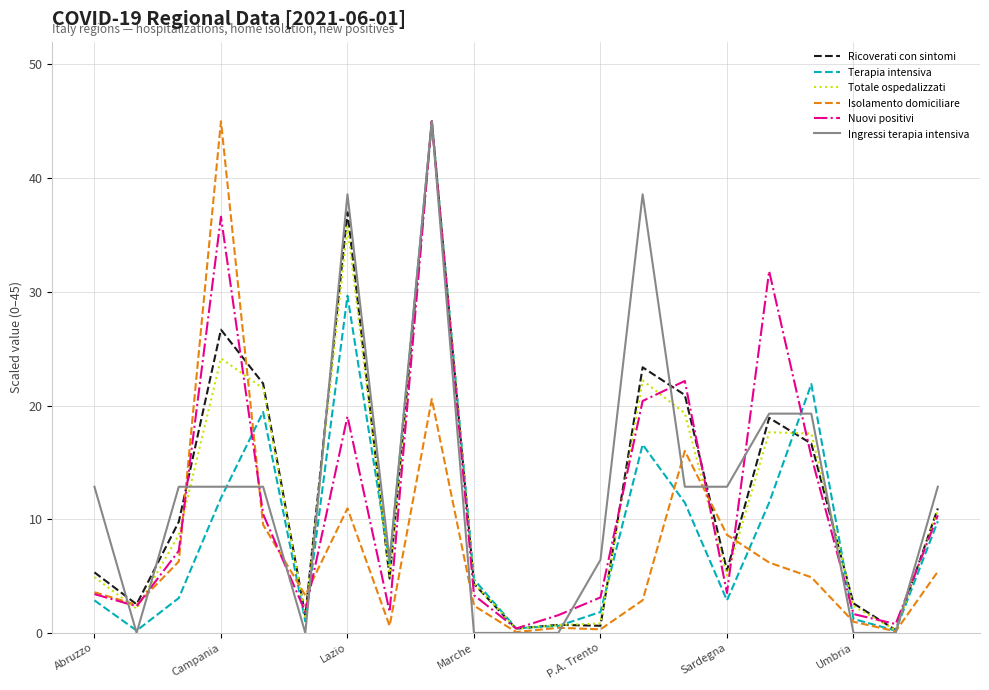

What is the greatest value displayed?

45.0